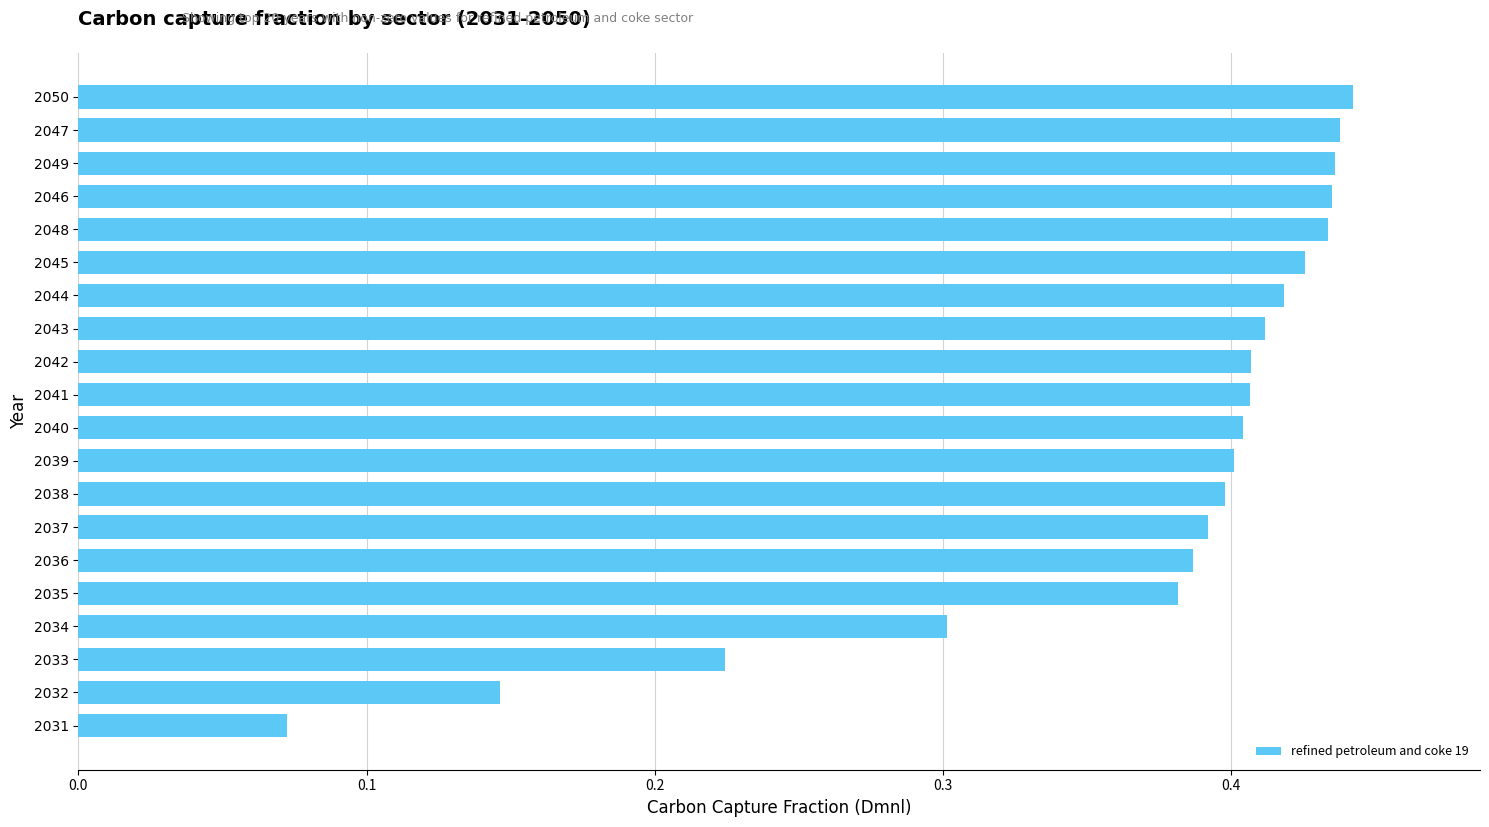

What position from the top is 2040?

11